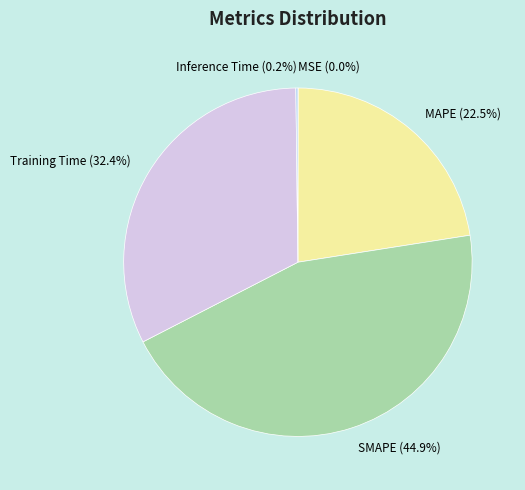

Is there a majority slice in this chart?

No